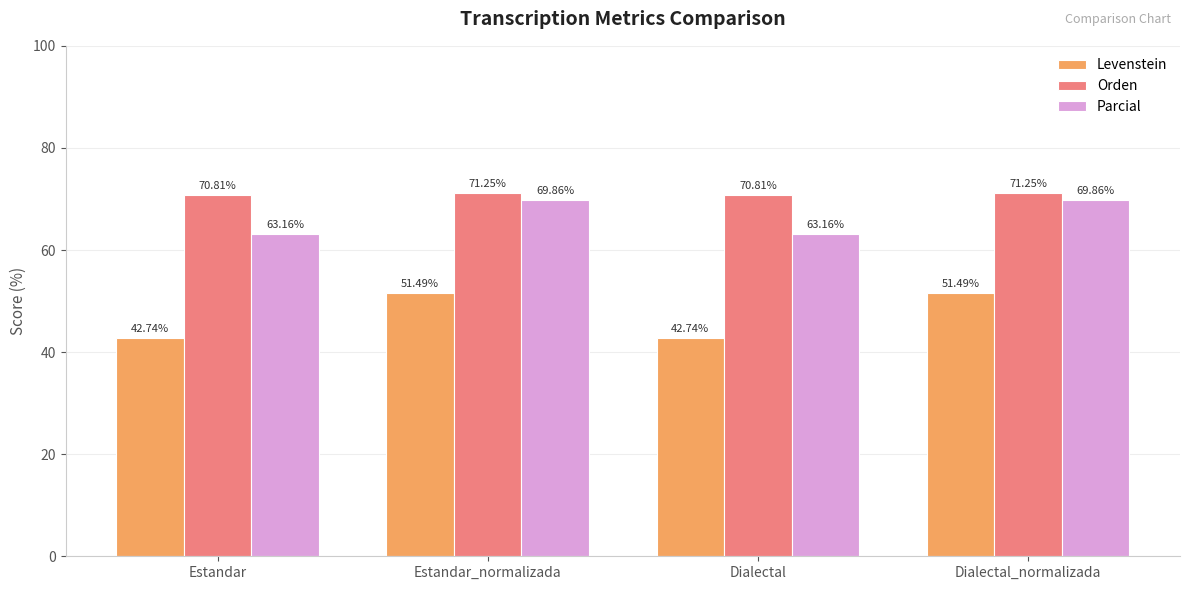

What is the lowest value of the Orden series?

70.8